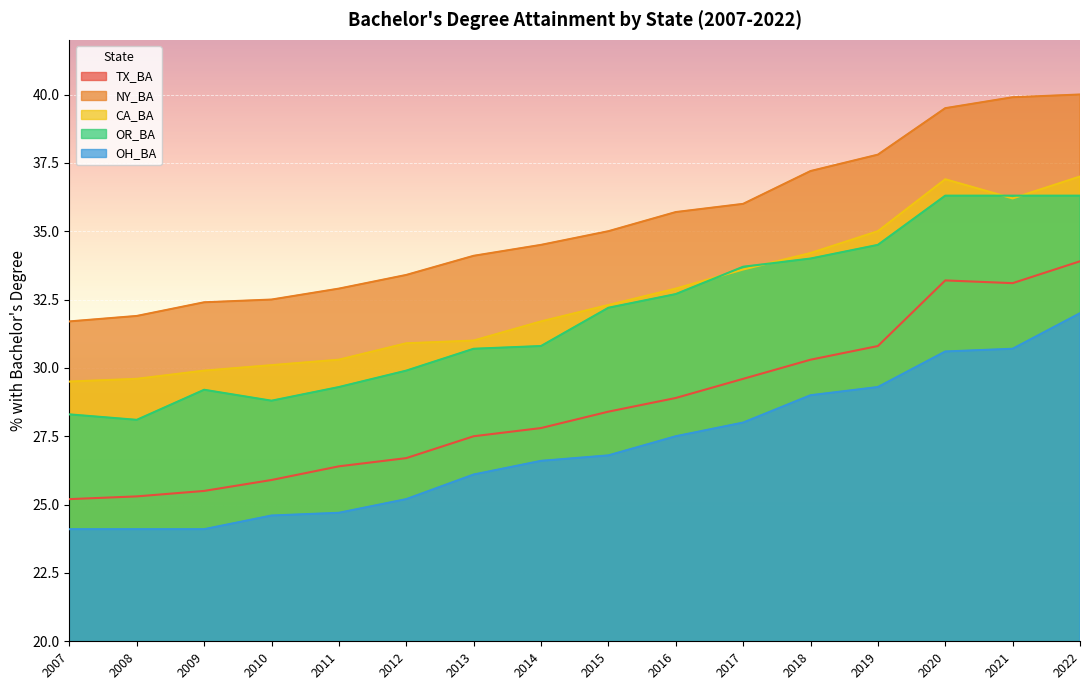

What is the minimum value for OH_BA?

24.1